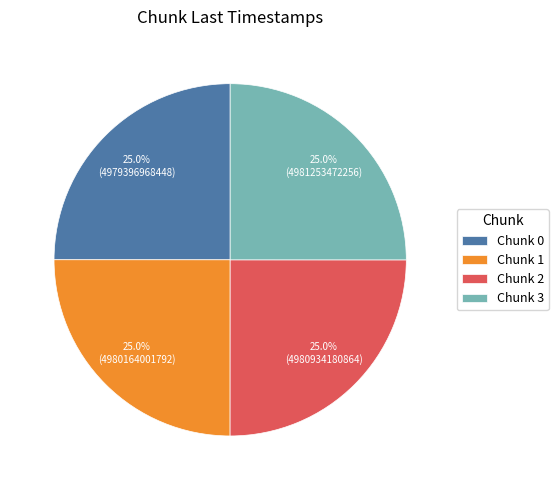

How much of the chart is everything except Chunk 0?

75.0%